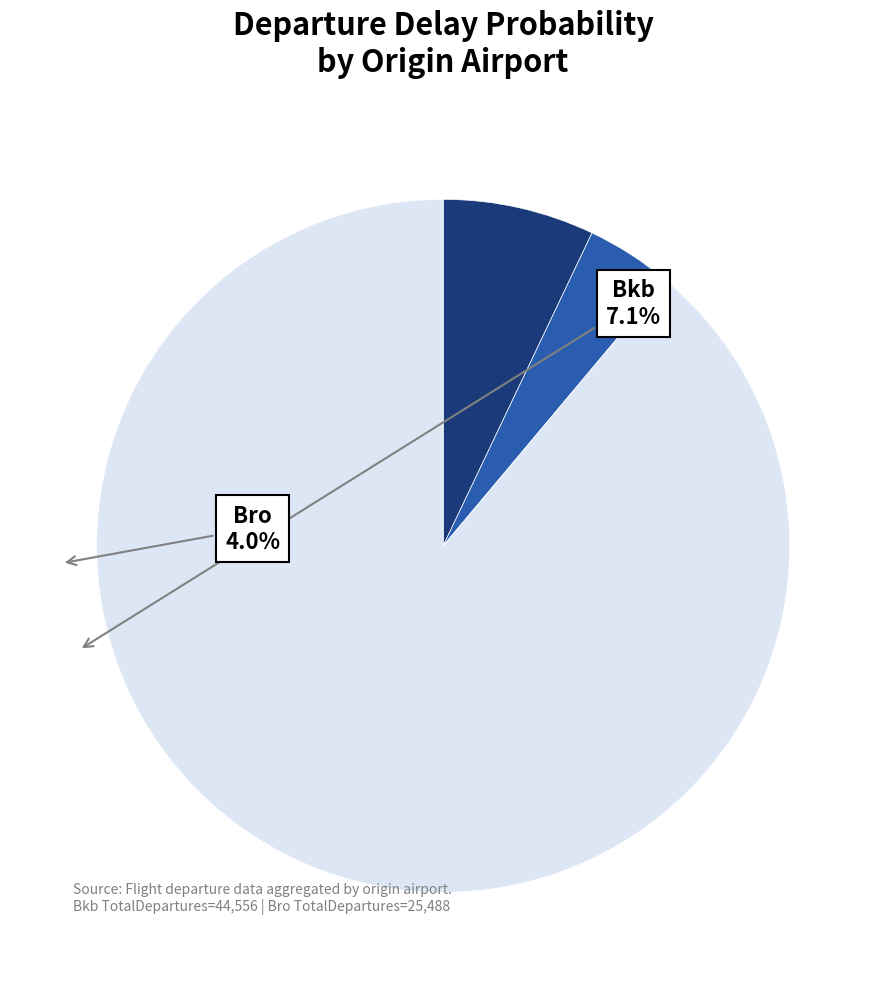

How many slices are in this pie chart?

3